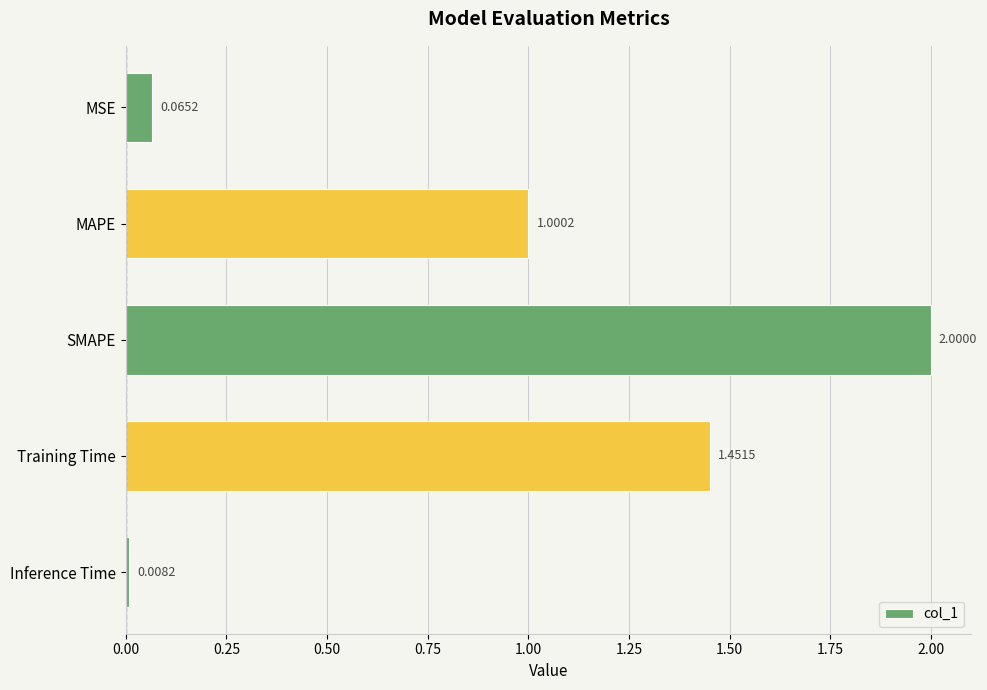

Where is the data nearest to the value 1?

MAPE